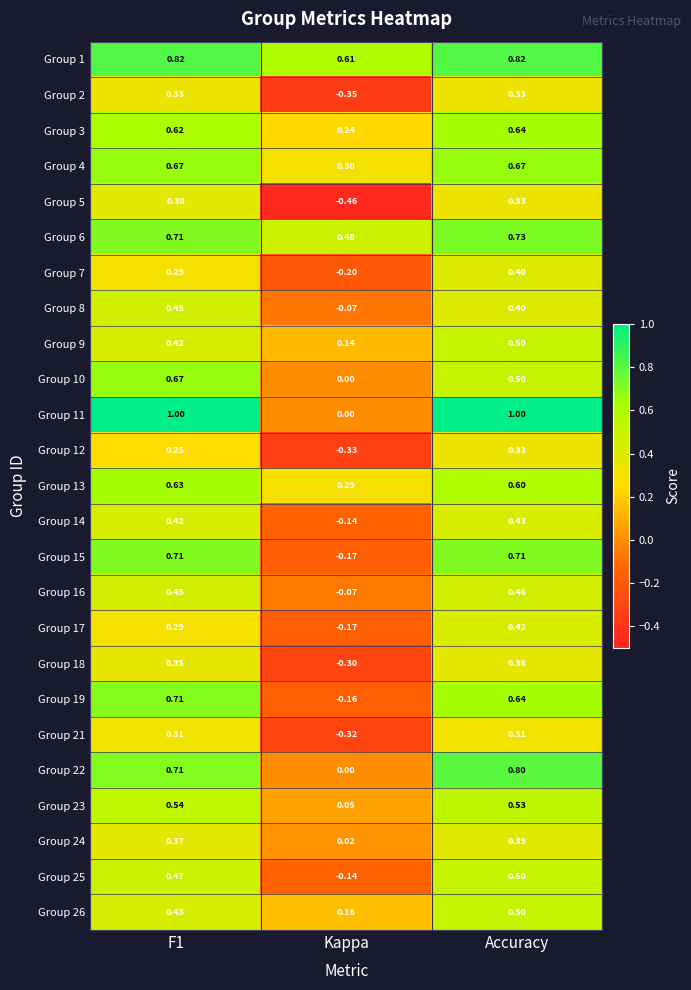

Where is Group 10 nearest to the value 0?

Kappa